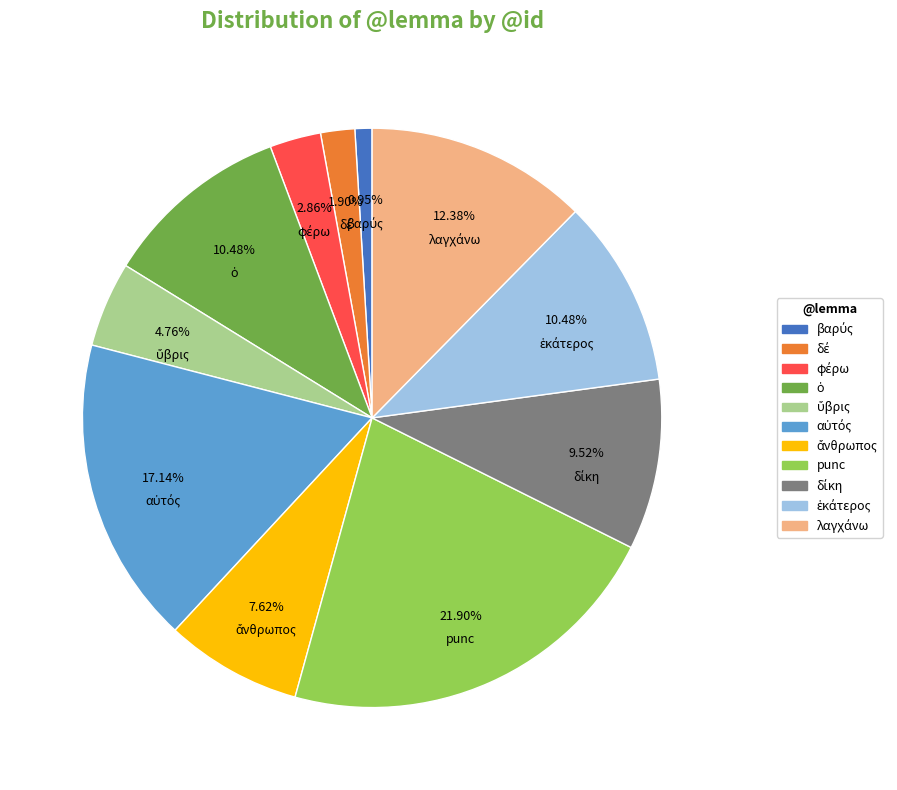

Does any single category account for the majority?

No